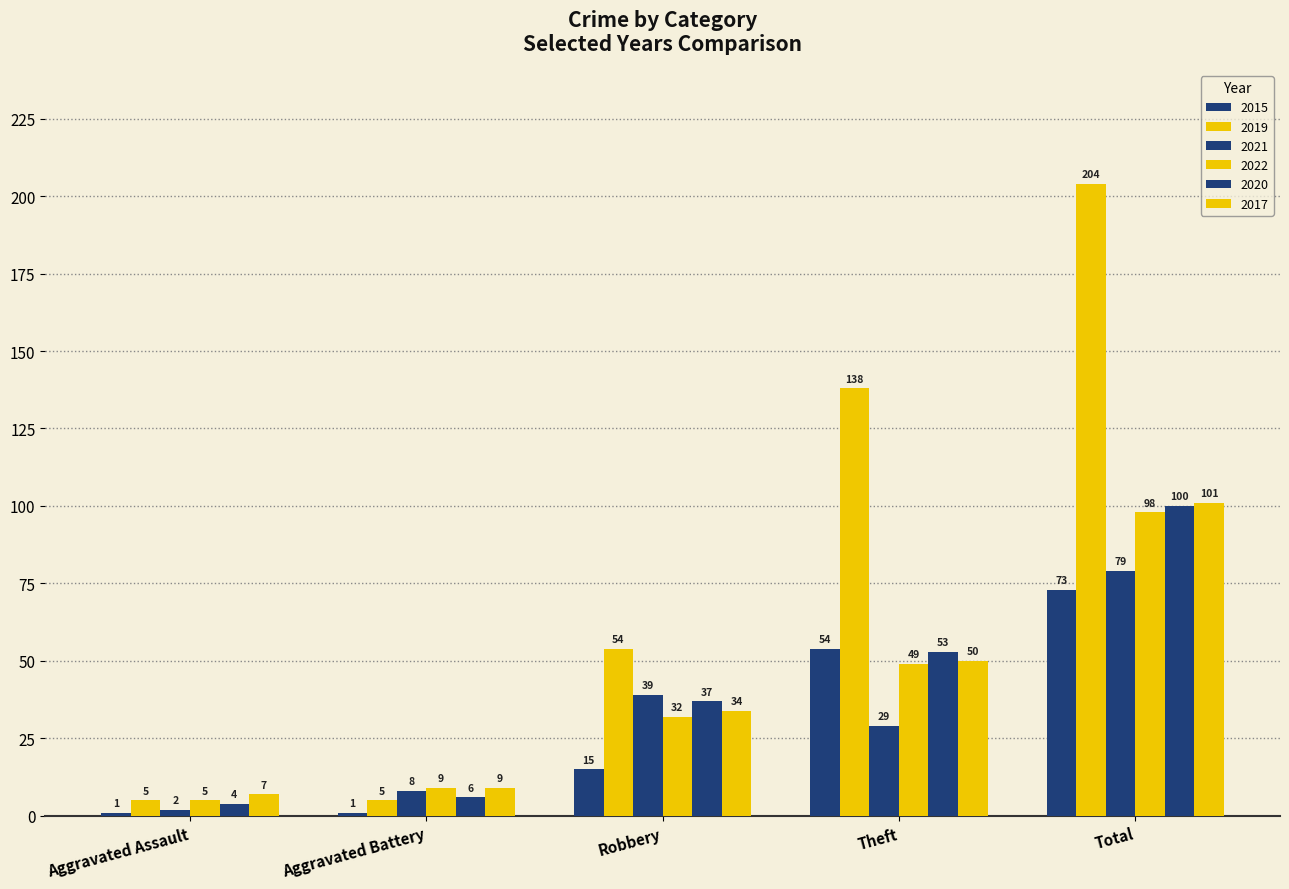

How many data points does each series have?

5